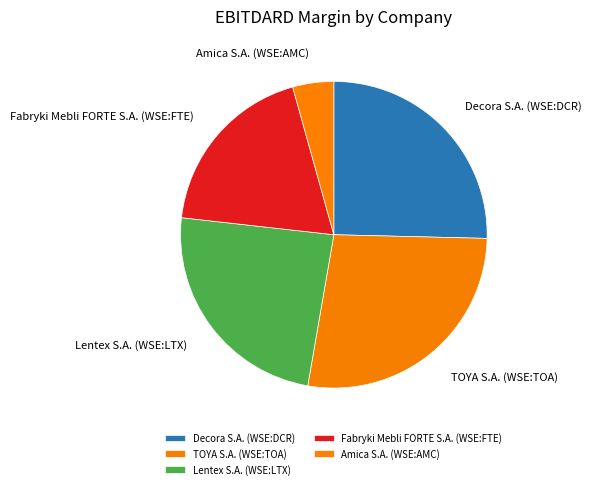

Rank the categories by value from highest to lowest.

TOYA S.A. (WSE:TOA), Decora S.A. (WSE:DCR), Lentex S.A. (WSE:LTX), Fabryki Mebli FORTE S.A. (WSE:FTE), Amica S.A. (WSE:AMC)